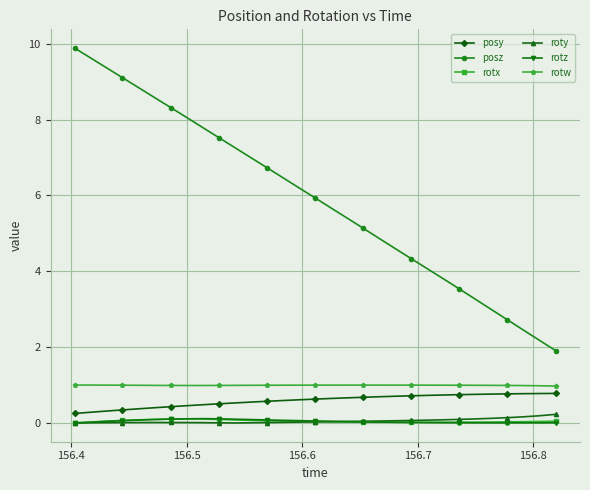

True or false: rotx and rotw cross at least once.

False